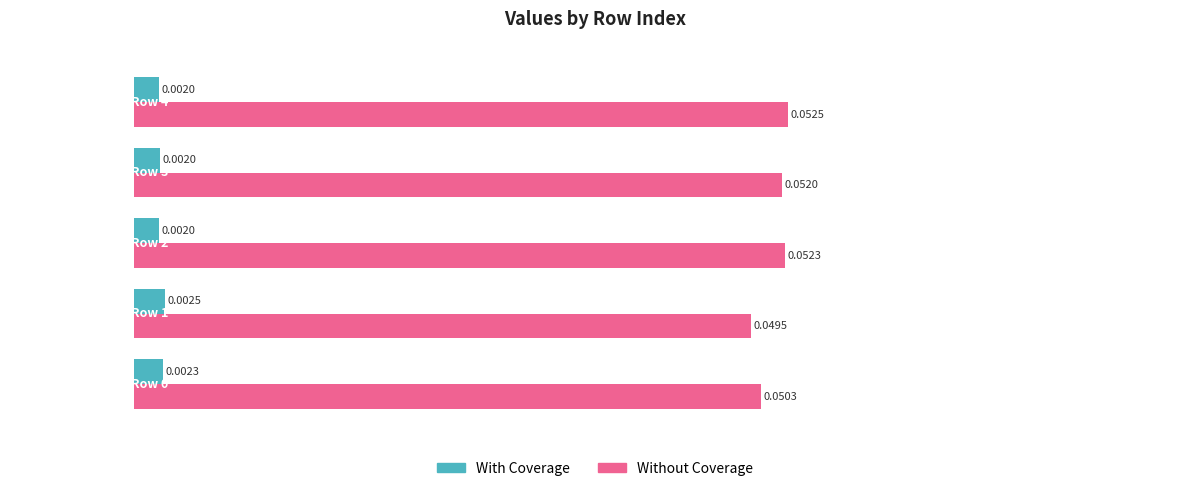

Rank the series at 3 from lowest to highest value.

With Coverage, Without Coverage